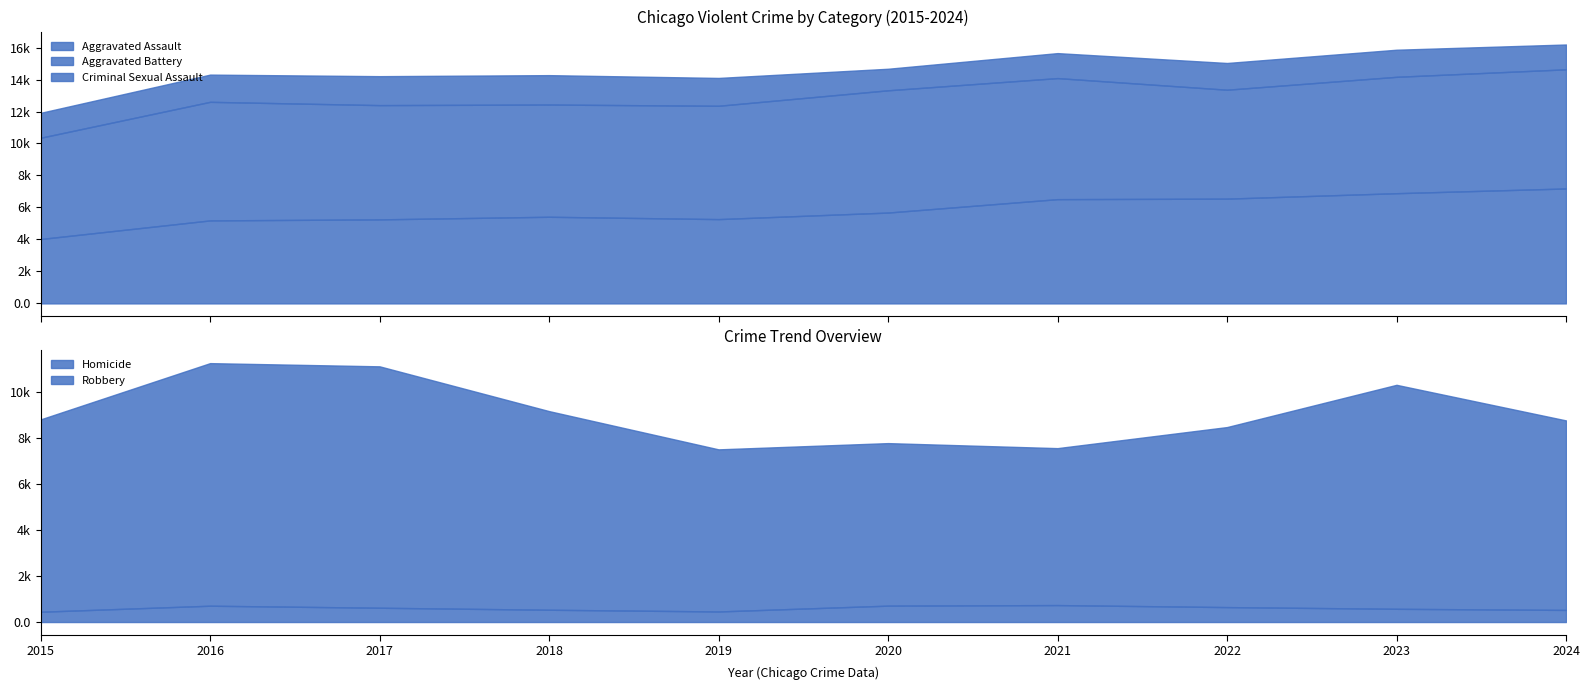

What is the difference between the Aggravated Battery values at 2019 and 2021?

483